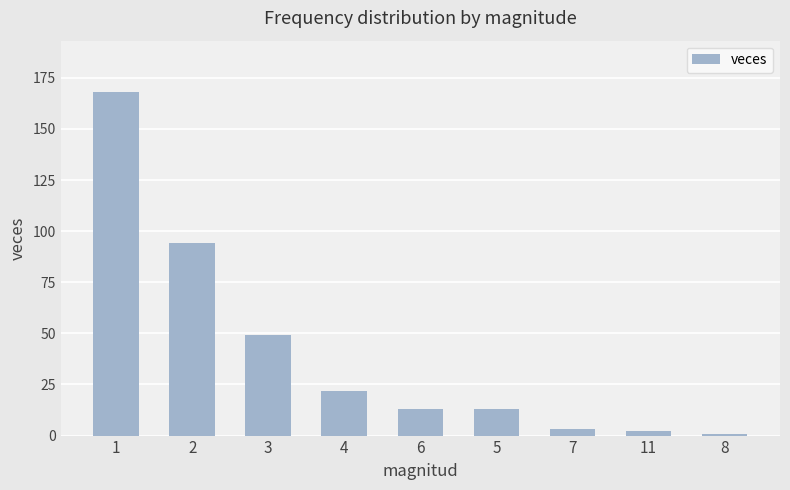

What is the label of the 1st bar from the left?

1